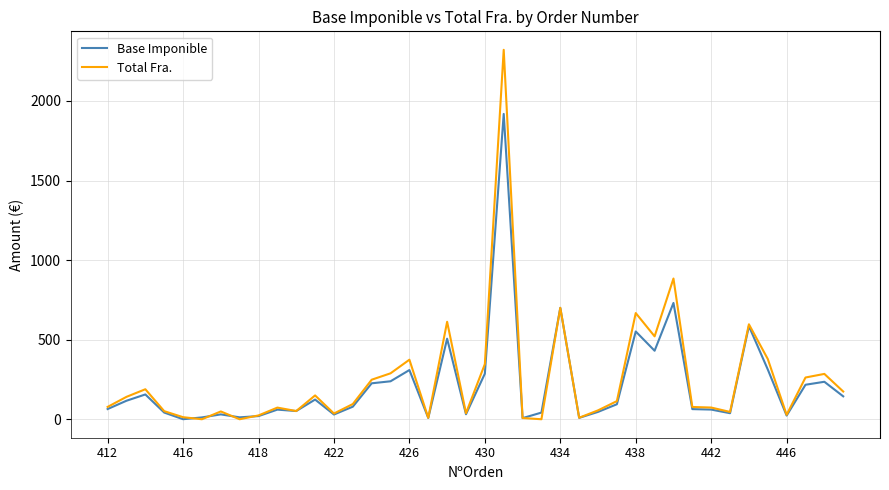

True or false: Base Imponible and Total Fra. cross at least once.

True